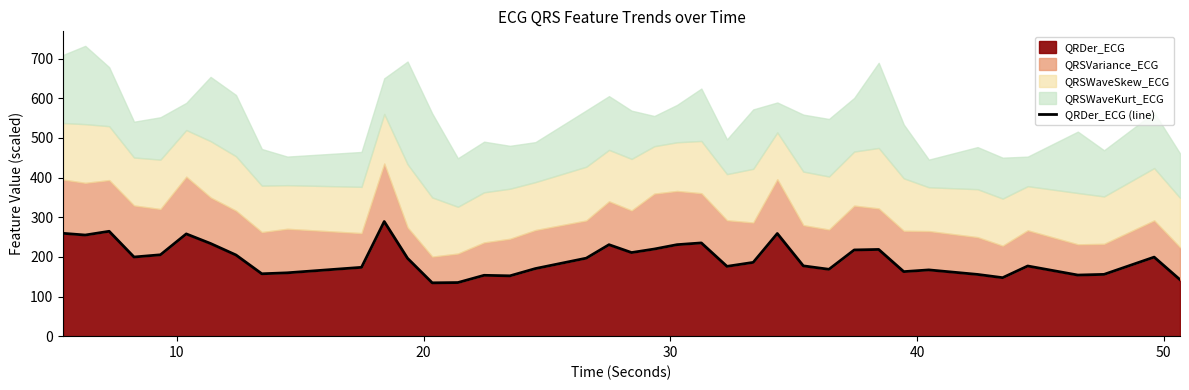

How many points are higher than both their immediate neighbors (excluding endpoints)?

11